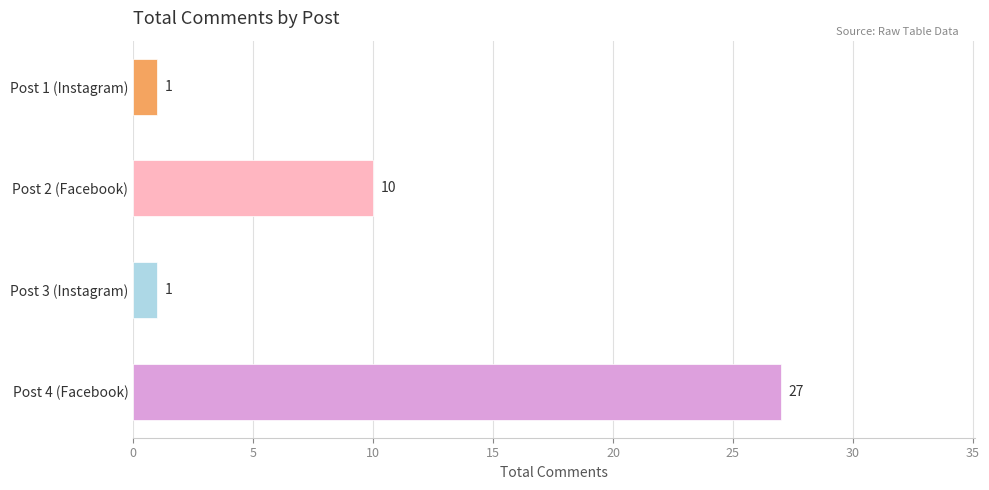

What is the difference between the maximum and minimum values?

26